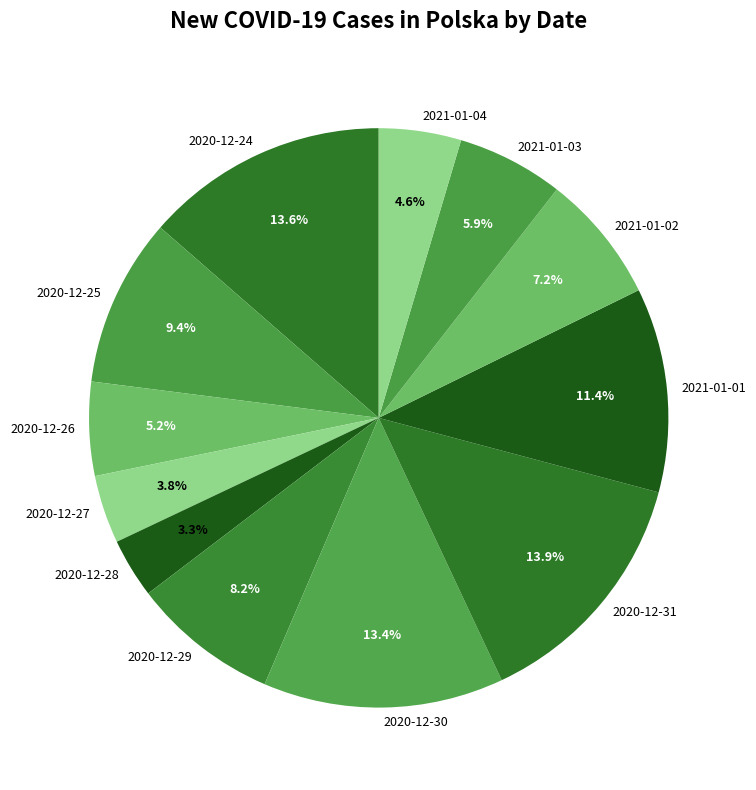

Combined, do 2021-01-03 and 2020-12-28 account for over 50%?

No